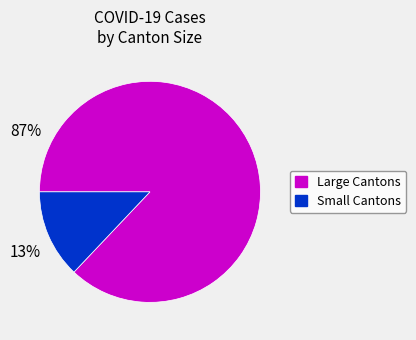

Is there a majority slice in this chart?

Yes